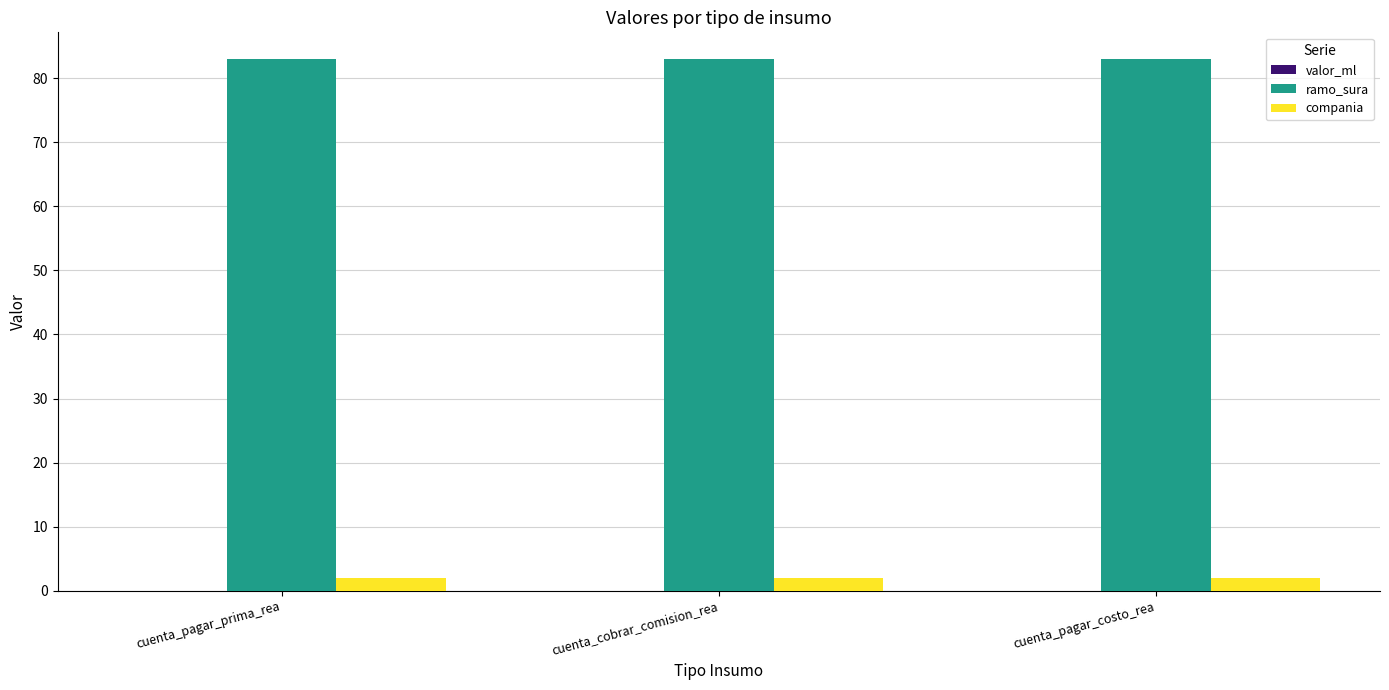

Read the compania value at cuenta_pagar_prima_rea.

2